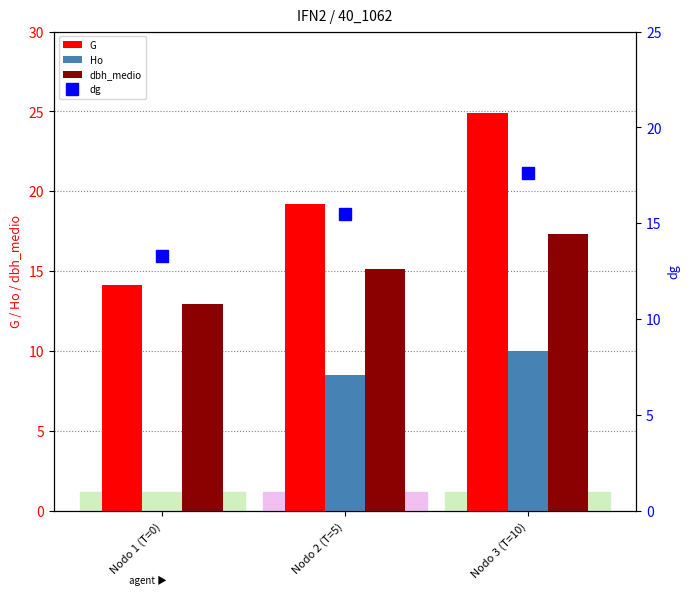

Between Nodo 2 (T=5) and Nodo 3 (T=10), which is larger?

Nodo 3 (T=10)